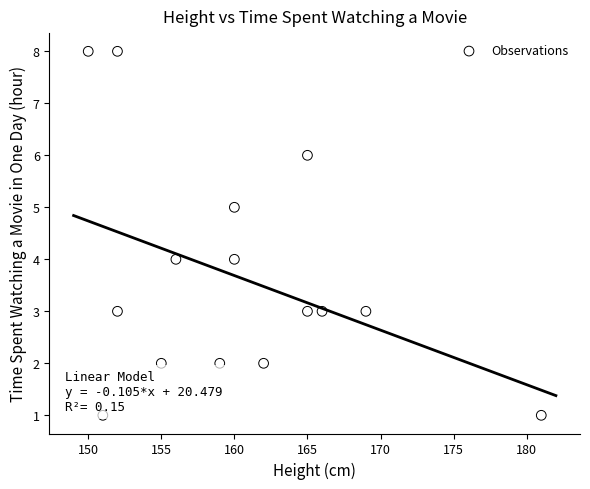

What is the range of Y values (max minus min)?

7